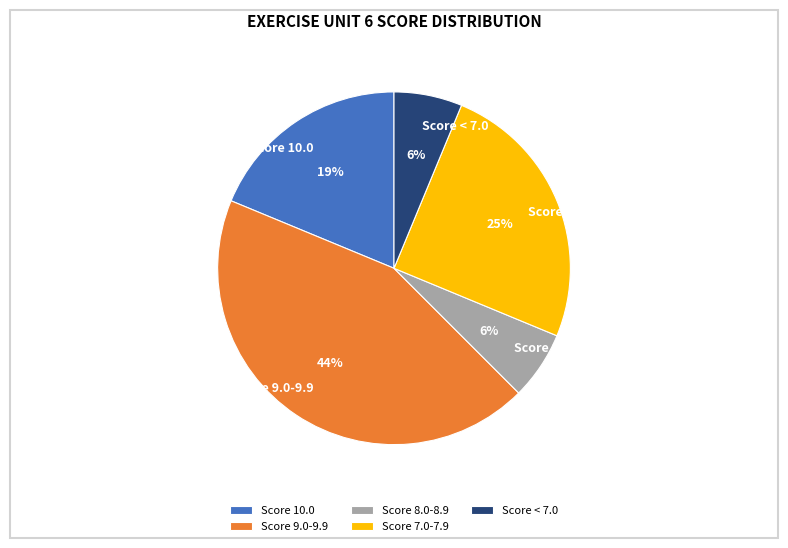

Which has a higher value, Score 9.0-9.9 or Score 10.0?

Score 9.0-9.9